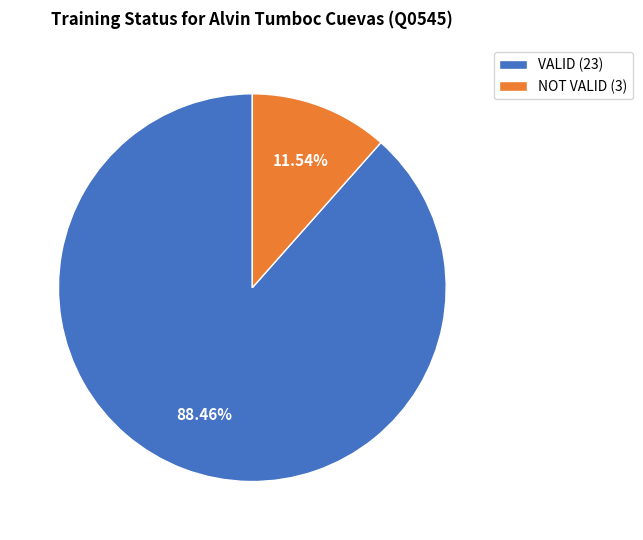

Approximately how many times larger is the value at NOT VALID compared to VALID?

0.1